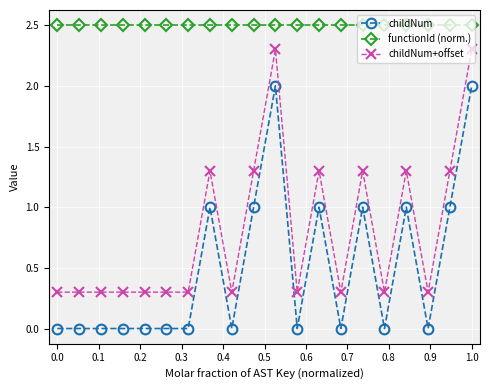

True or false: childNum has more than 2 interior local peaks.

True